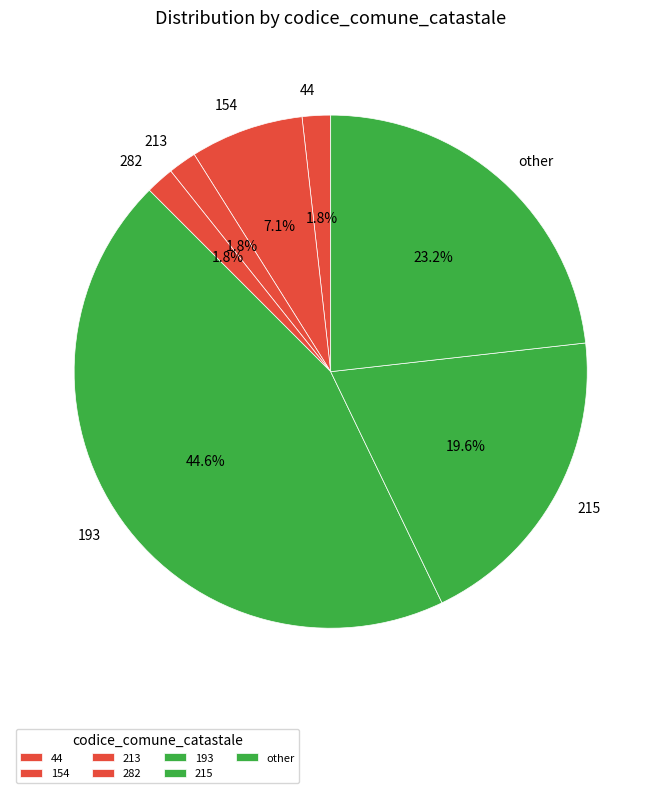

What percentage is the 215 slice, to the nearest percent?

20%